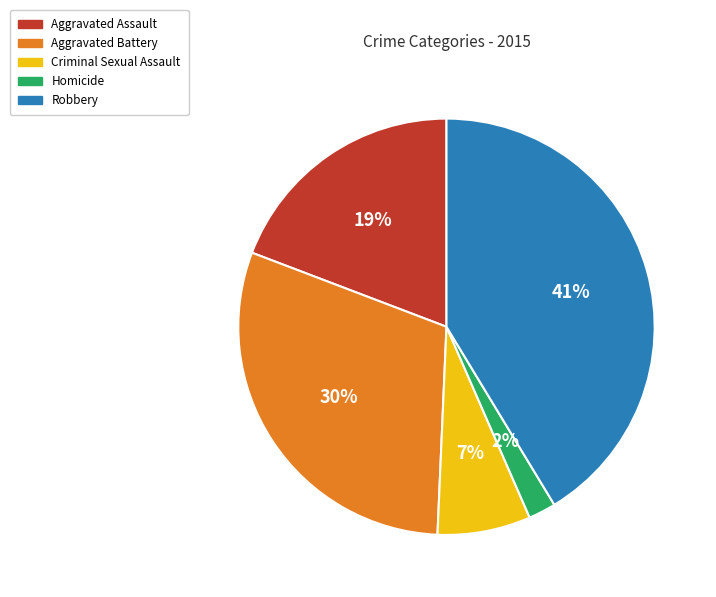

Do Robbery and Aggravated Battery together represent more than half of the pie?

Yes